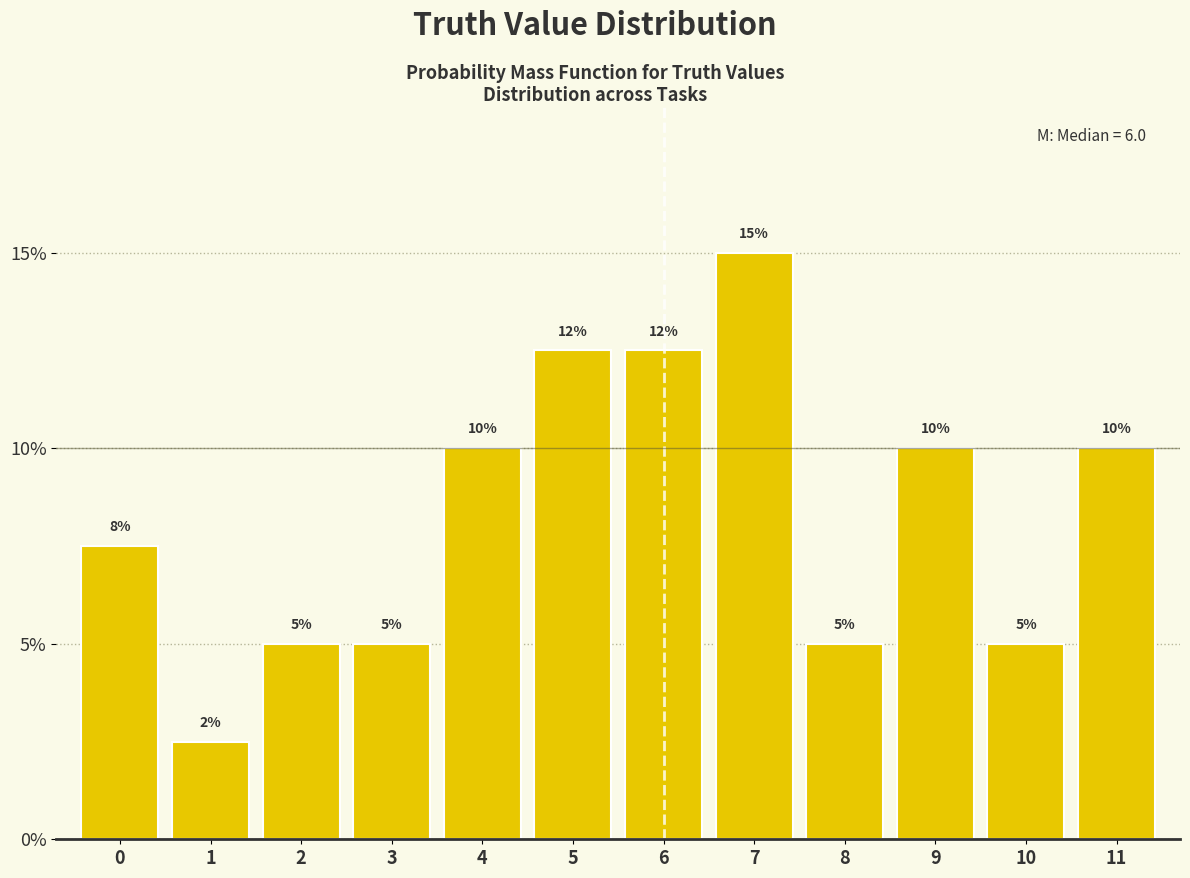

Read the value at 5.

12.5